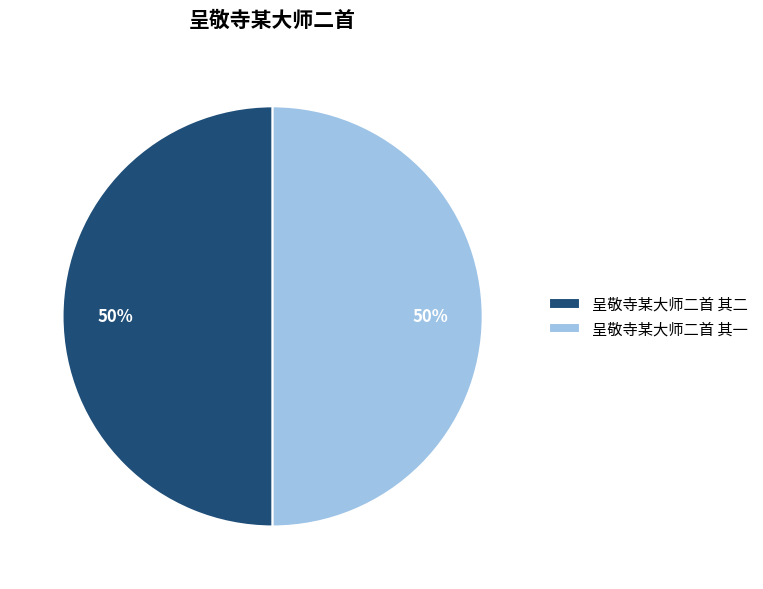

To the nearest percent, what percentage of the pie is 呈敬寺某大师二首 其二?

50%